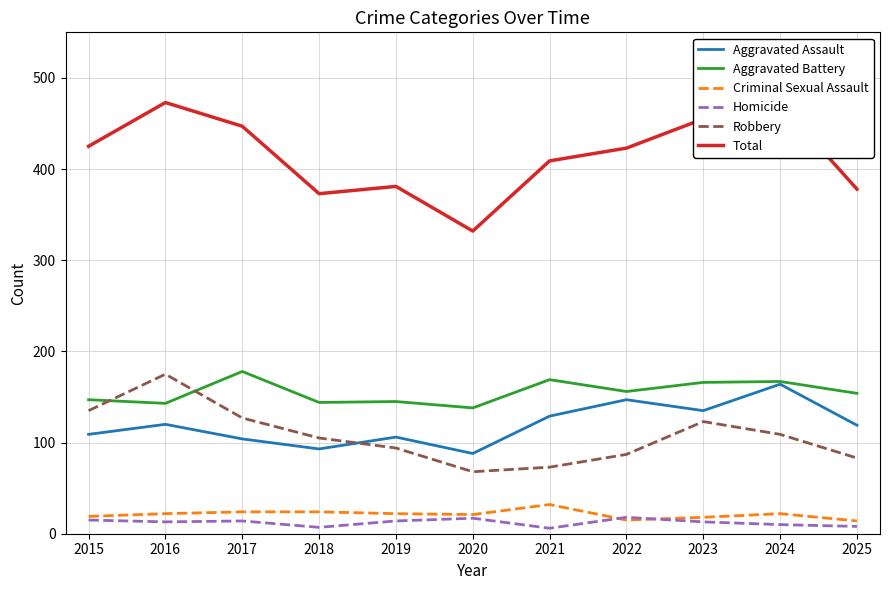

True or false: Robbery and Criminal Sexual Assault cross at least once.

False